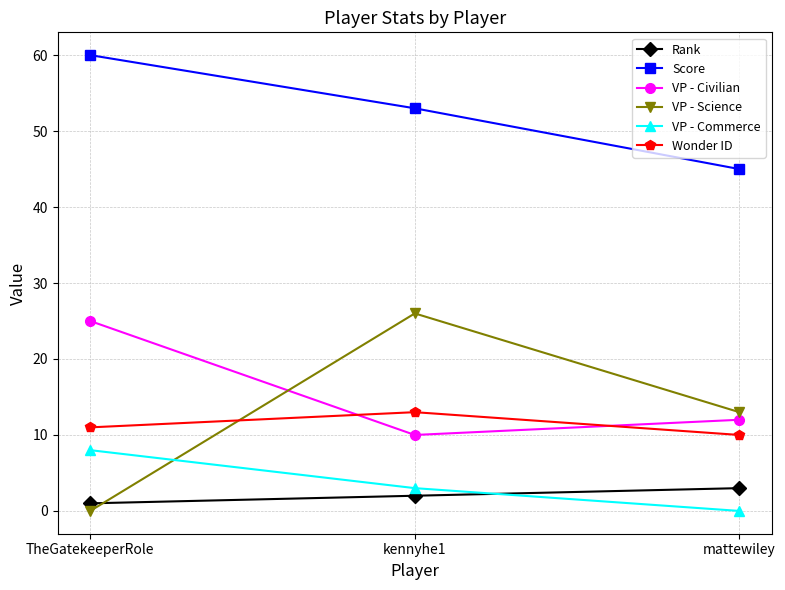

Count the number of data series in this chart.

6